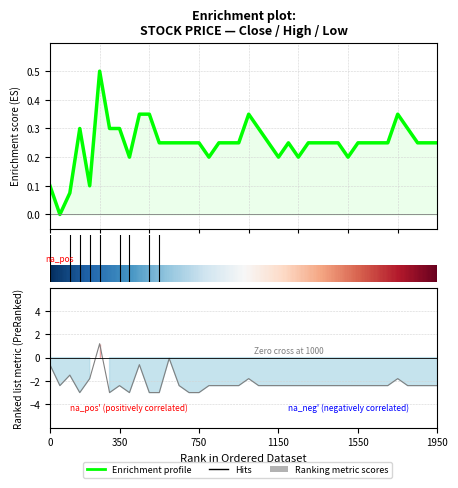

Is the value of Close (ES) at 16 greater than the value of Ranking metric scores at 29?

Yes